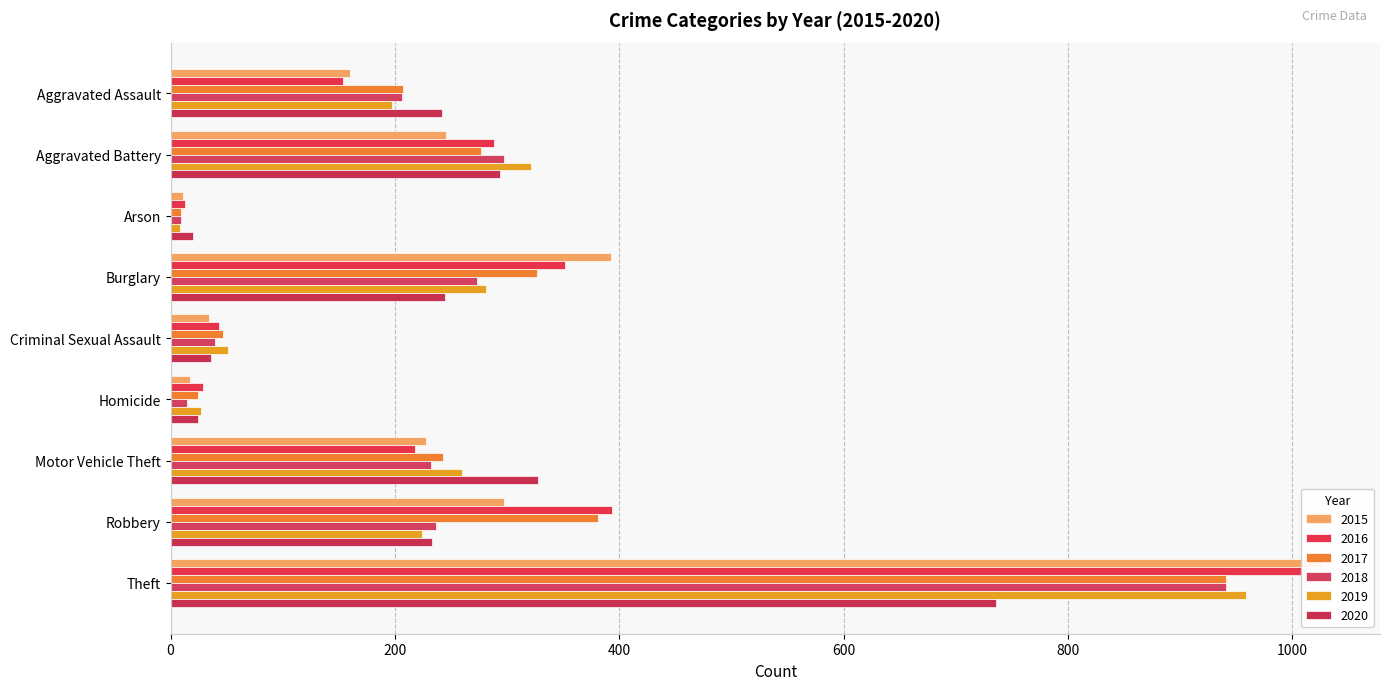

Where is 2018 nearest to the value 475?

Aggravated Battery